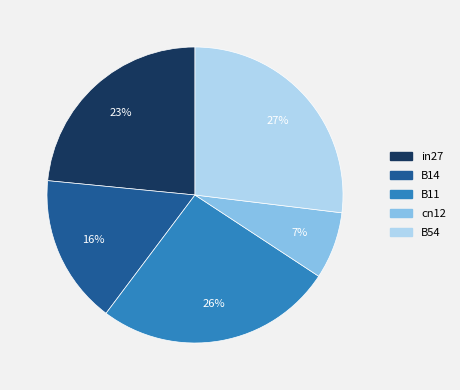

Which category has the biggest portion of the pie?

B54